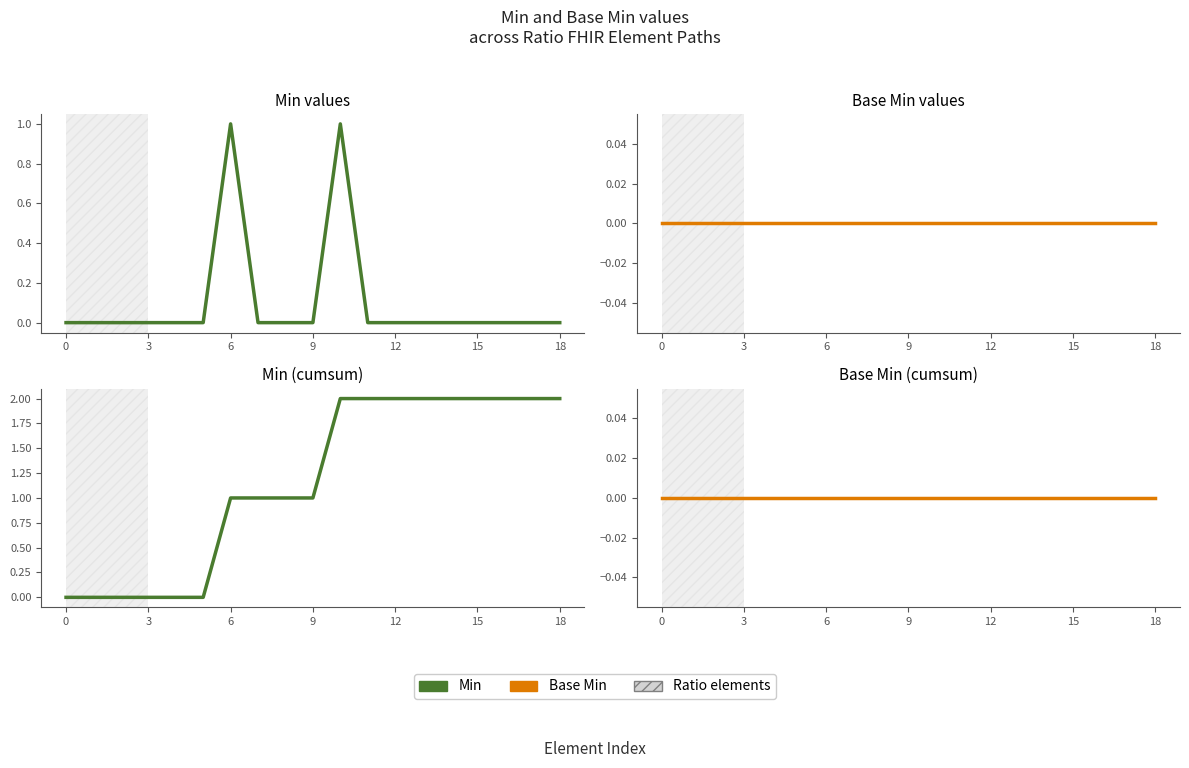

At how many categories does at least one series exceed 1?

9